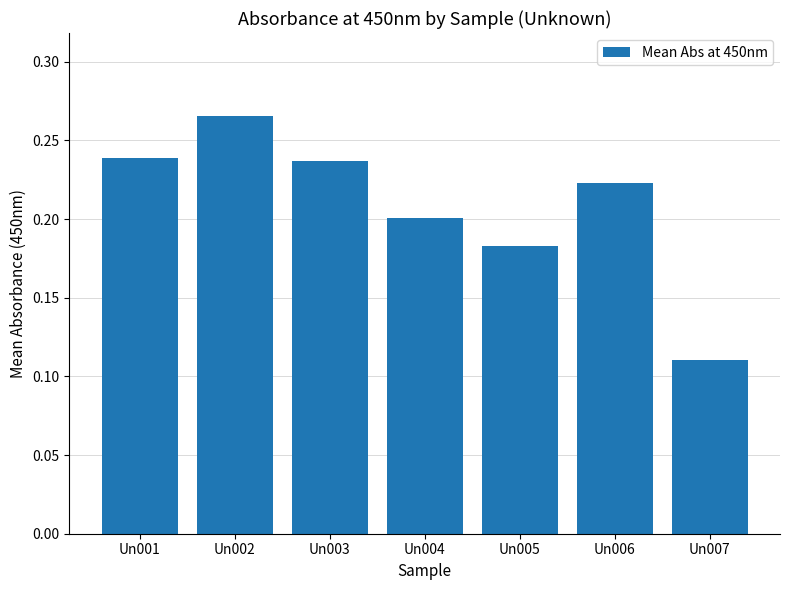

At which category does the chart reach its minimum across all series?

Un007